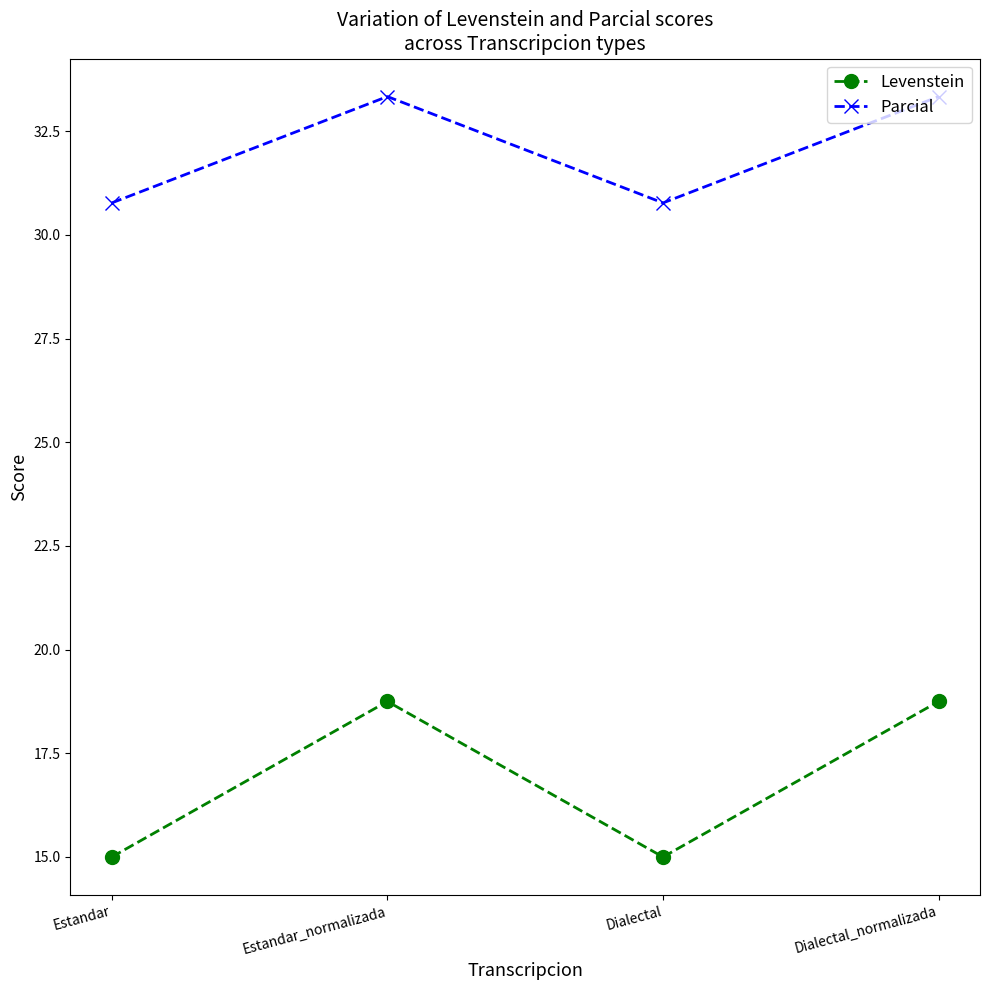

What is the label of the 2nd point from the right?

Dialectal